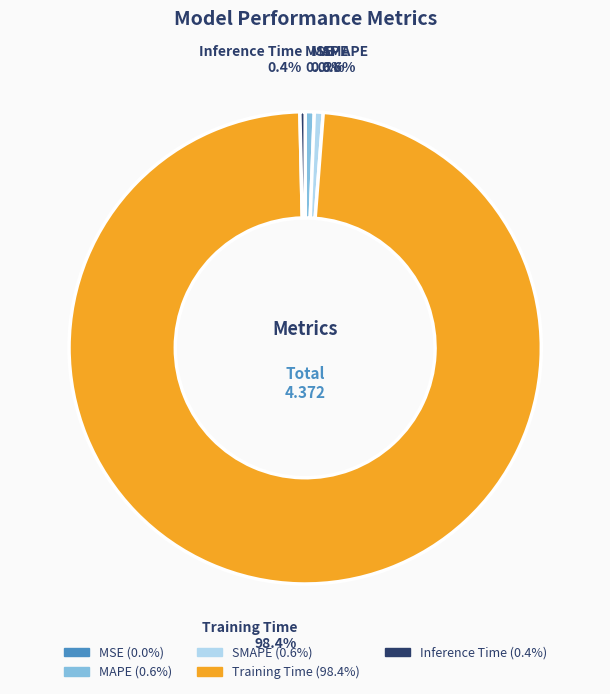

Which category has the biggest portion of the pie?

Training Time